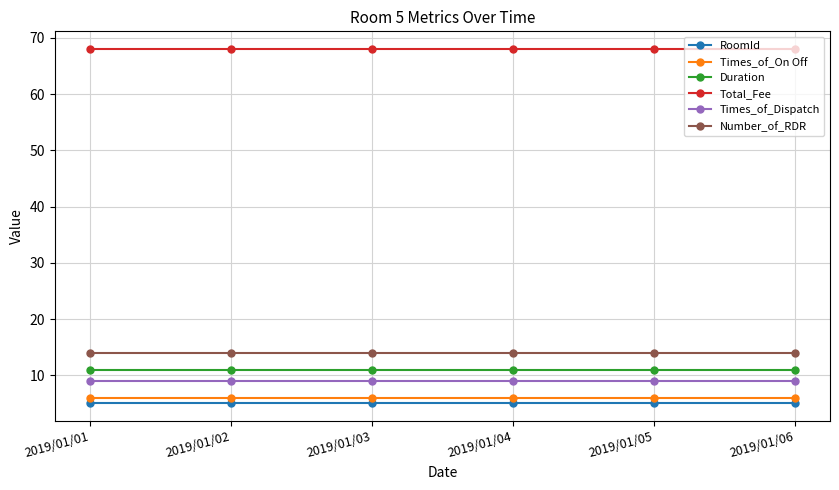

What is the total value across all series at 2019/01/06?

113